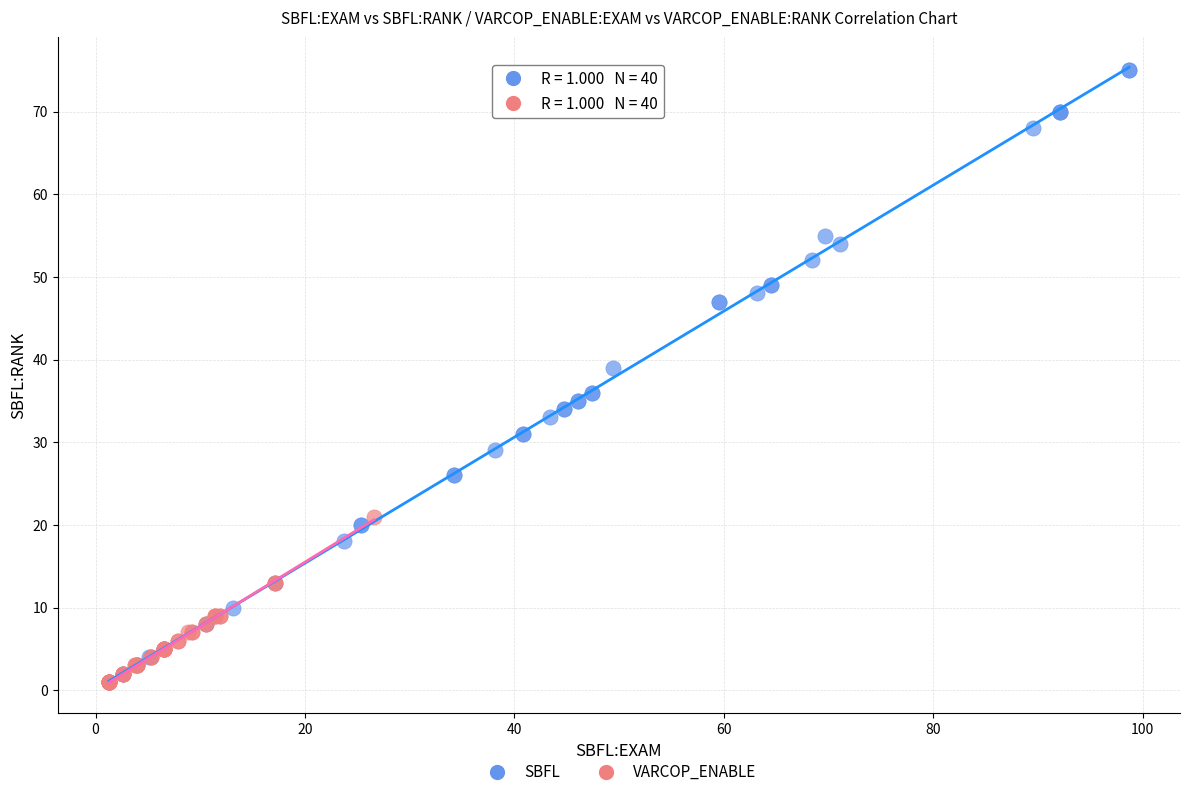

What are all the series names shown in the legend?

SBFL, VARCOP_ENABLE